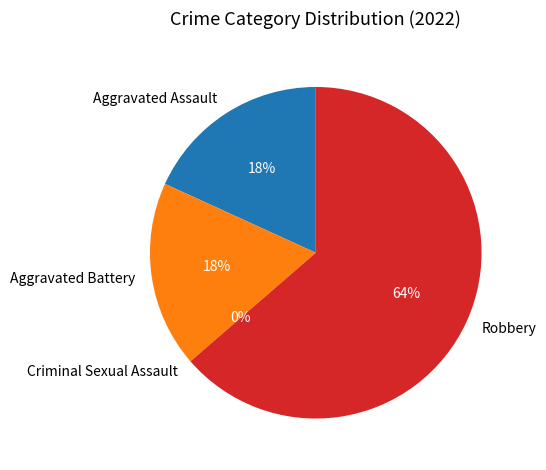

To the nearest percent, what is the average slice percentage?

25%